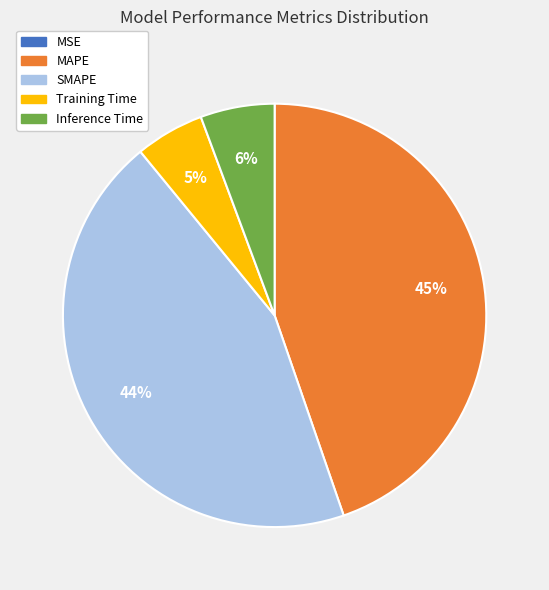

To the nearest percent, what is the difference between the largest and smallest slice percentages?

45%